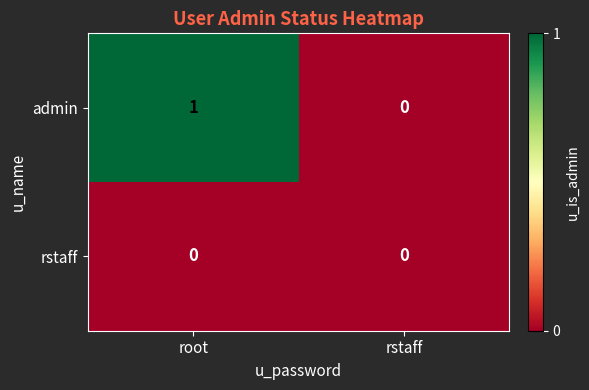

At which category is the sum across all series the highest?

root